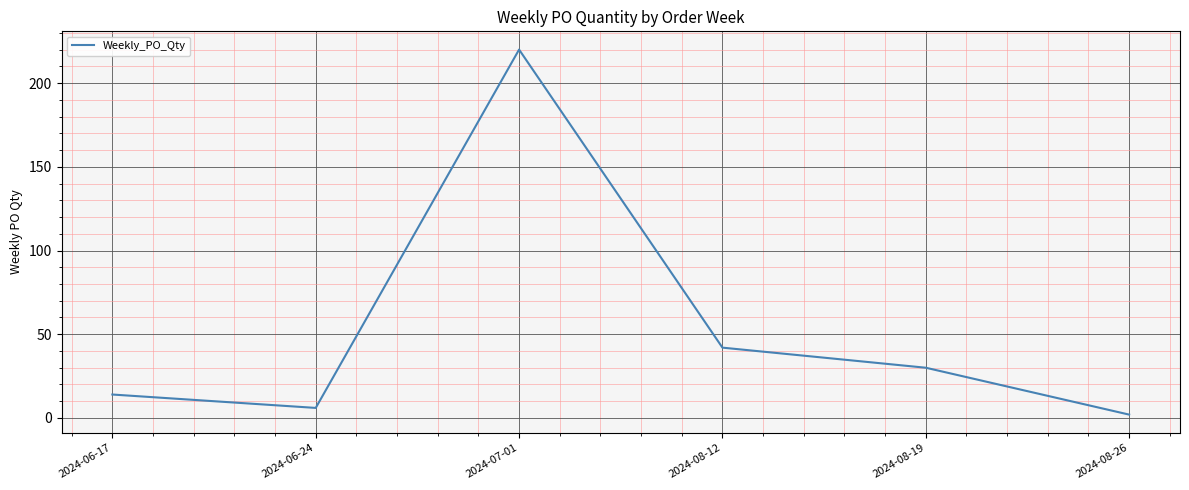

How many distinct data groups are displayed?

1